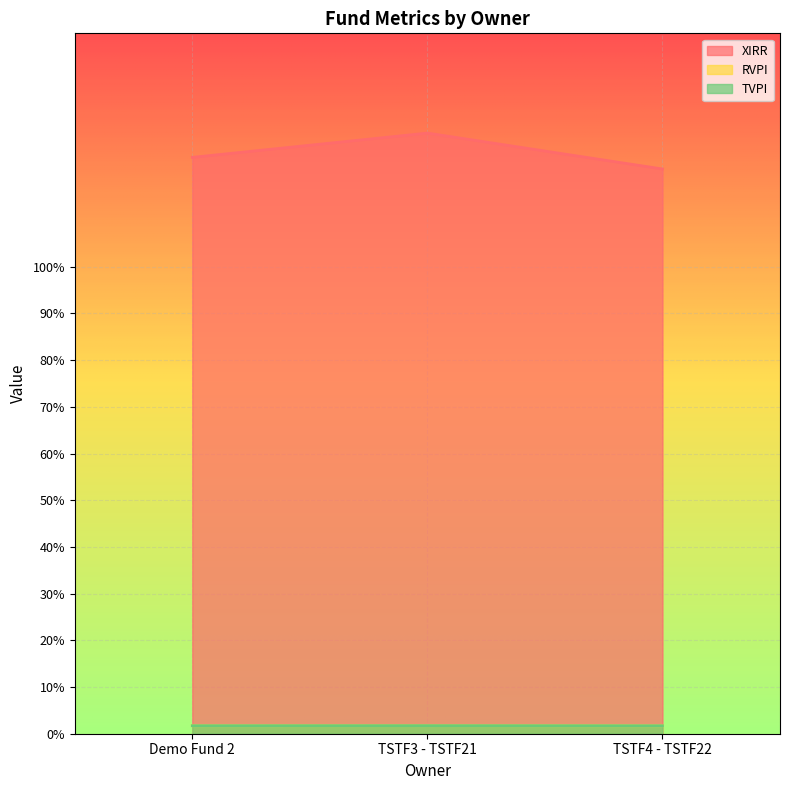

What is the sum of all TVPI values?

5.2